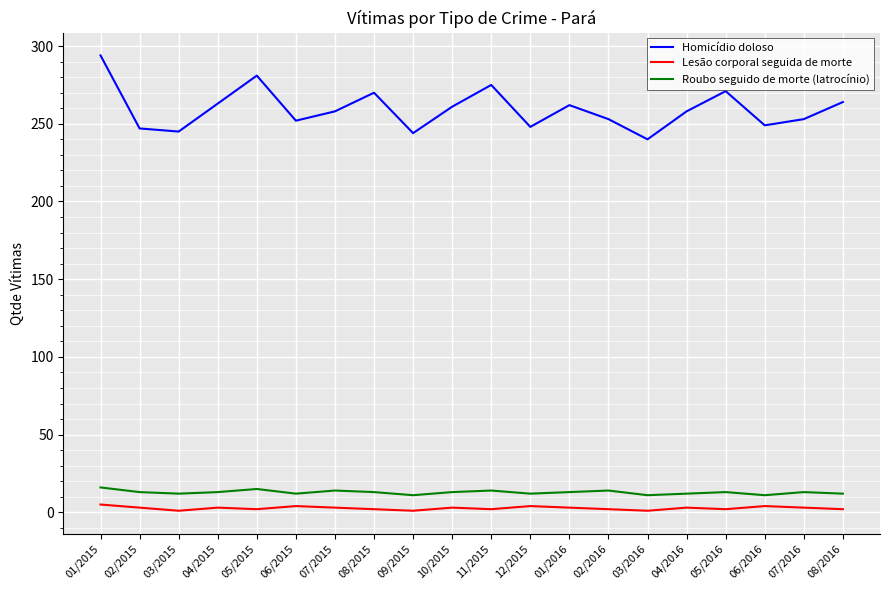

At 04/2016, list the series in order from largest to smallest.

Homicídio doloso, Roubo seguido de morte (latrocínio), Lesão corporal seguida de morte